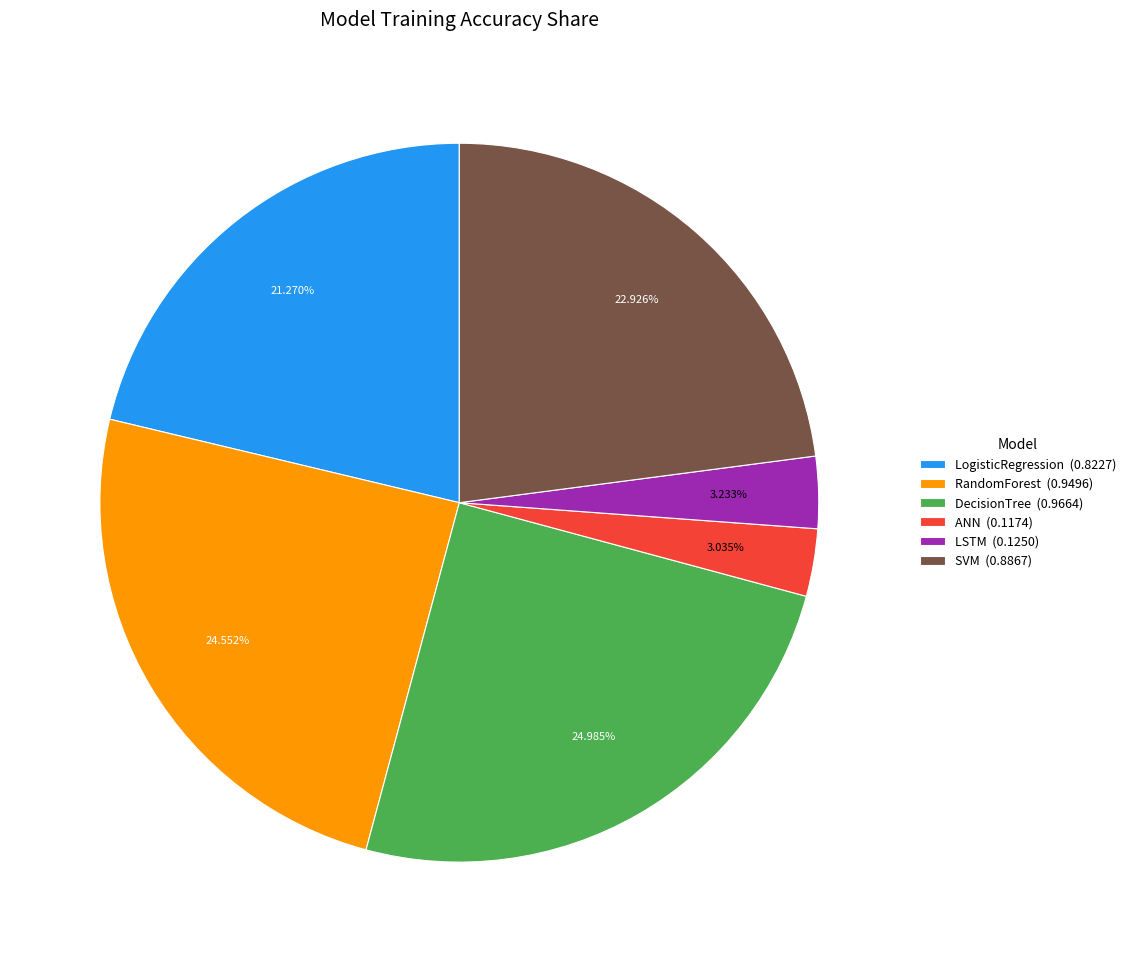

What is the ratio of the value at LogisticRegression (0.8227) to the value at RandomForest (0.9496)?

0.9